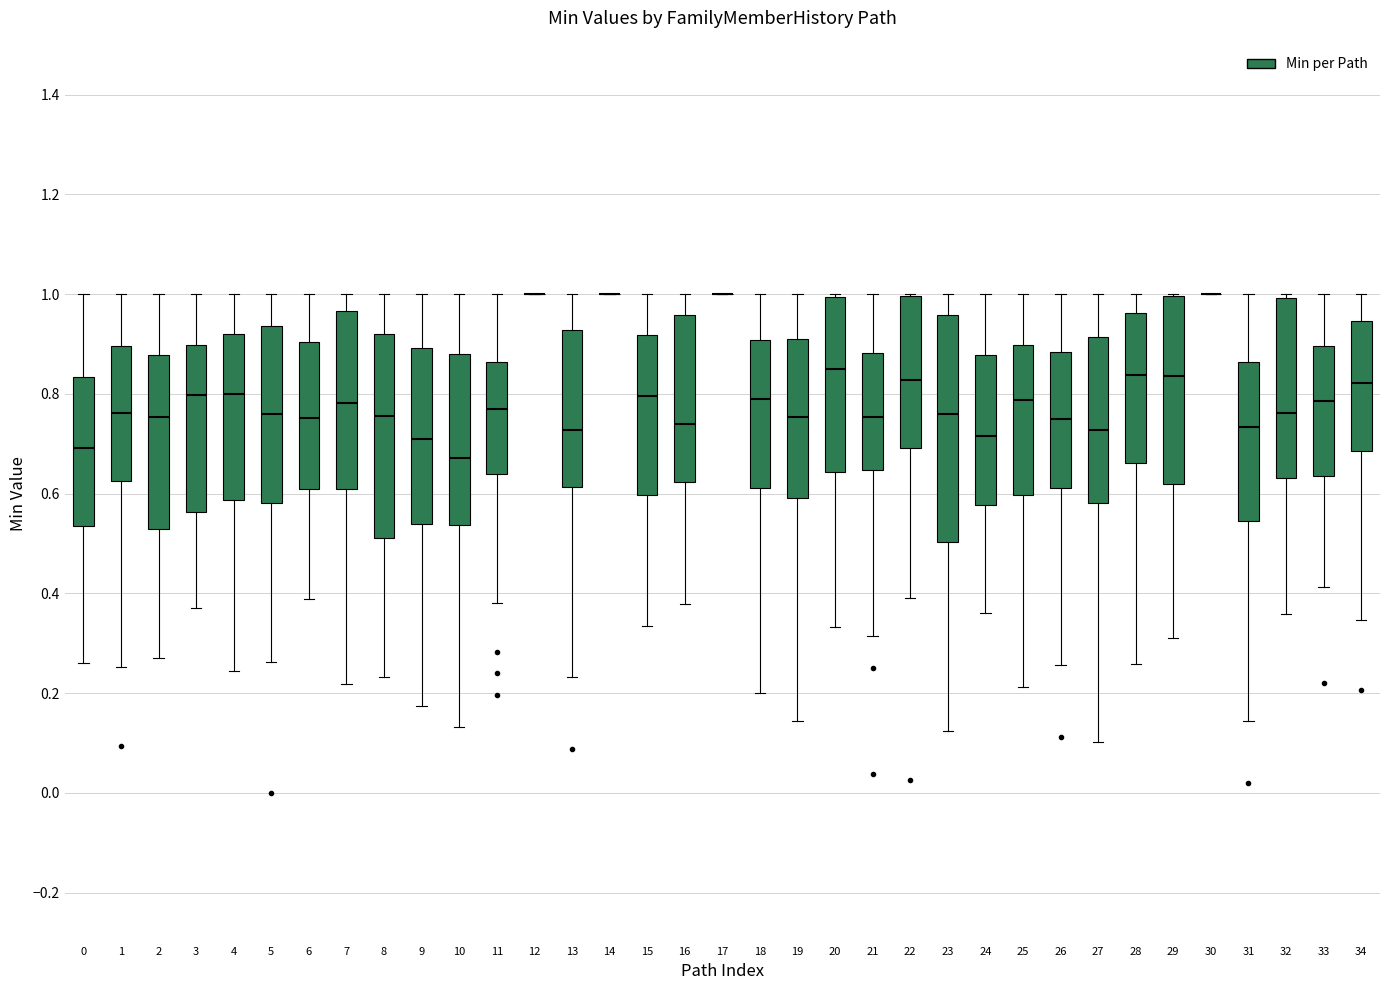

Reading left to right, transcribe this box plot: for each box, give where its median line is, the range the box spans, and where its two whiskers end, as read against the y-axis. The values are not printed on the chart, so give them approximately, as read against the axis.

0: median 0.70, box 0.54 to 0.84, whiskers 0.26 to 1.00
1: median 0.76, box 0.62 to 0.90, whiskers 0.26 to 1.00
2: median 0.76, box 0.52 to 0.88, whiskers 0.28 to 1.00
3: median 0.80, box 0.56 to 0.90, whiskers 0.38 to 1.00
4: median 0.80, box 0.58 to 0.92, whiskers 0.24 to 1.00
5: median 0.76, box 0.58 to 0.94, whiskers 0.26 to 1.00
6: median 0.76, box 0.60 to 0.90, whiskers 0.38 to 1.00
7: median 0.78, box 0.60 to 0.96, whiskers 0.22 to 1.00
8: median 0.76, box 0.52 to 0.92, whiskers 0.24 to 1.00
9: median 0.72, box 0.54 to 0.90, whiskers 0.18 to 1.00
10: median 0.68, box 0.54 to 0.88, whiskers 0.14 to 1.00
11: median 0.76, box 0.64 to 0.86, whiskers 0.38 to 1.00
12: box collapsed to a line at 1.00, whiskers 1.00 to 1.00
13: median 0.72, box 0.62 to 0.92, whiskers 0.24 to 1.00
14: box collapsed to a line at 1.00, whiskers 1.00 to 1.00
15: median 0.80, box 0.60 to 0.92, whiskers 0.34 to 1.00
16: median 0.74, box 0.62 to 0.96, whiskers 0.38 to 1.00
17: box collapsed to a line at 1.00, whiskers 1.00 to 1.00
18: median 0.78, box 0.62 to 0.90, whiskers 0.20 to 1.00
19: median 0.76, box 0.60 to 0.92, whiskers 0.14 to 1.00
20: median 0.84, box 0.64 to 1.00, whiskers 0.34 to 1.00
21: median 0.76, box 0.64 to 0.88, whiskers 0.32 to 1.00
22: median 0.82, box 0.70 to 1.00, whiskers 0.38 to 1.00
23: median 0.76, box 0.50 to 0.96, whiskers 0.12 to 1.00
24: median 0.72, box 0.58 to 0.88, whiskers 0.36 to 1.00
25: median 0.78, box 0.60 to 0.90, whiskers 0.22 to 1.00
26: median 0.74, box 0.62 to 0.88, whiskers 0.26 to 1.00
27: median 0.72, box 0.58 to 0.92, whiskers 0.10 to 1.00
28: median 0.84, box 0.66 to 0.96, whiskers 0.26 to 1.00
29: median 0.84, box 0.62 to 1.00, whiskers 0.30 to 1.00
30: box collapsed to a line at 1.00, whiskers 1.00 to 1.00
31: median 0.74, box 0.54 to 0.86, whiskers 0.14 to 1.00
32: median 0.76, box 0.64 to 1.00, whiskers 0.36 to 1.00 (just above the box's upper edge)
33: median 0.78, box 0.64 to 0.90, whiskers 0.42 to 1.00
34: median 0.82, box 0.68 to 0.94, whiskers 0.34 to 1.00